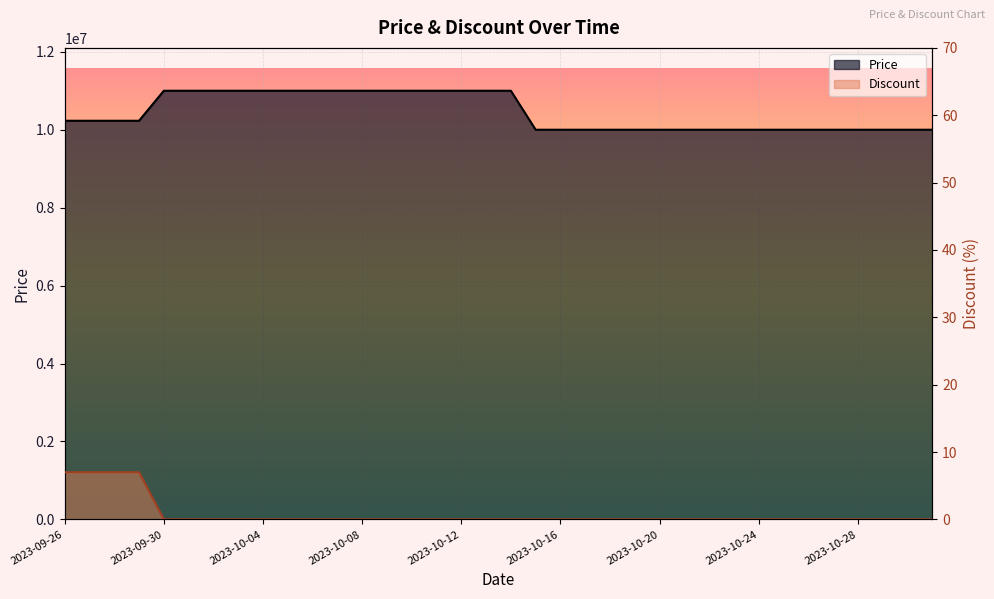

True or false: Discount and Price intersect in this chart.

False